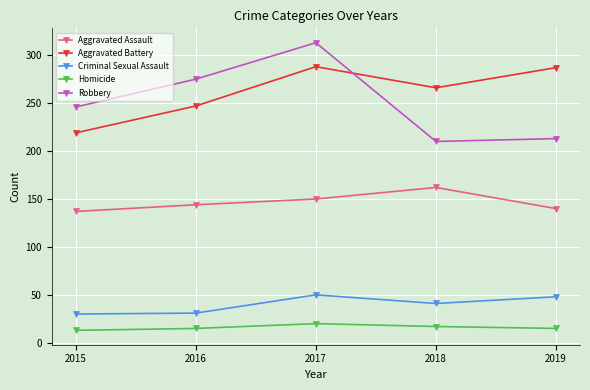

At how many categories does at least one series exceed 52?

5